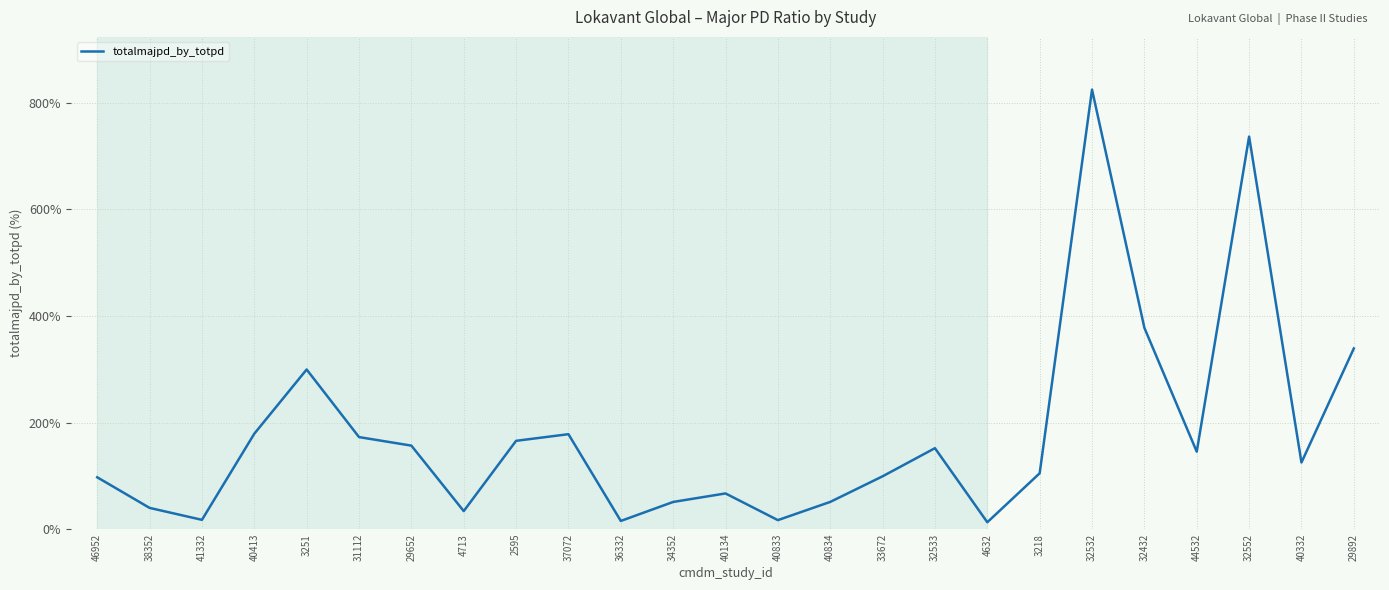

What is the ratio of the value at 2595 to the value at 3218?

1.6